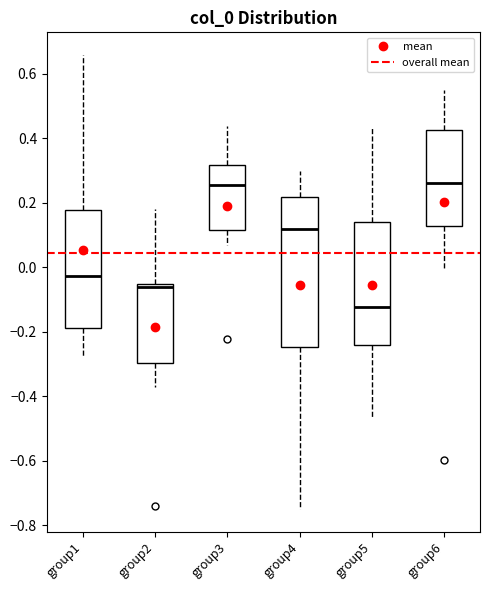

Reading left to right, read every box against the y-axis: the position of its median line, the range the box covers, and the ends of its whiskers. The values are not printed on the chart, so give them approximately, as read against the axis.

group1: median -0.02, box -0.18 to 0.18, whiskers -0.28 to 0.66
group2: median -0.06 (just below the box's upper edge), box -0.30 to -0.06, whiskers -0.38 to 0.18
group3: median 0.26, box 0.12 to 0.32, whiskers 0.06 to 0.44
group4: median 0.12, box -0.24 to 0.22, whiskers -0.74 to 0.30
group5: median -0.12, box -0.24 to 0.14, whiskers -0.46 to 0.44
group6: median 0.26, box 0.12 to 0.42, whiskers 0.00 to 0.54